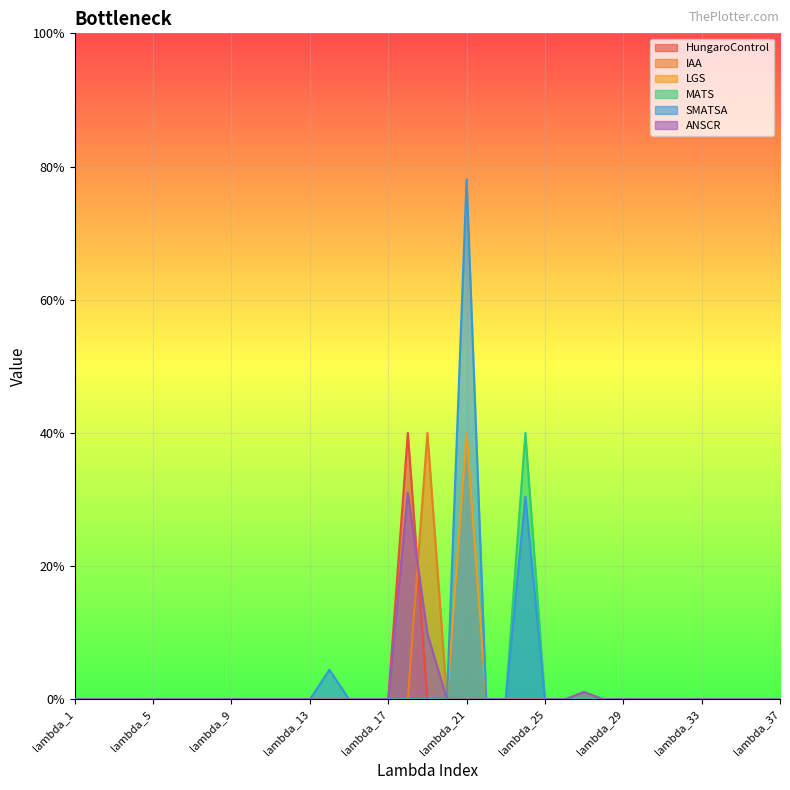

What is the difference between the highest and lowest values at lambda_18?

1.0